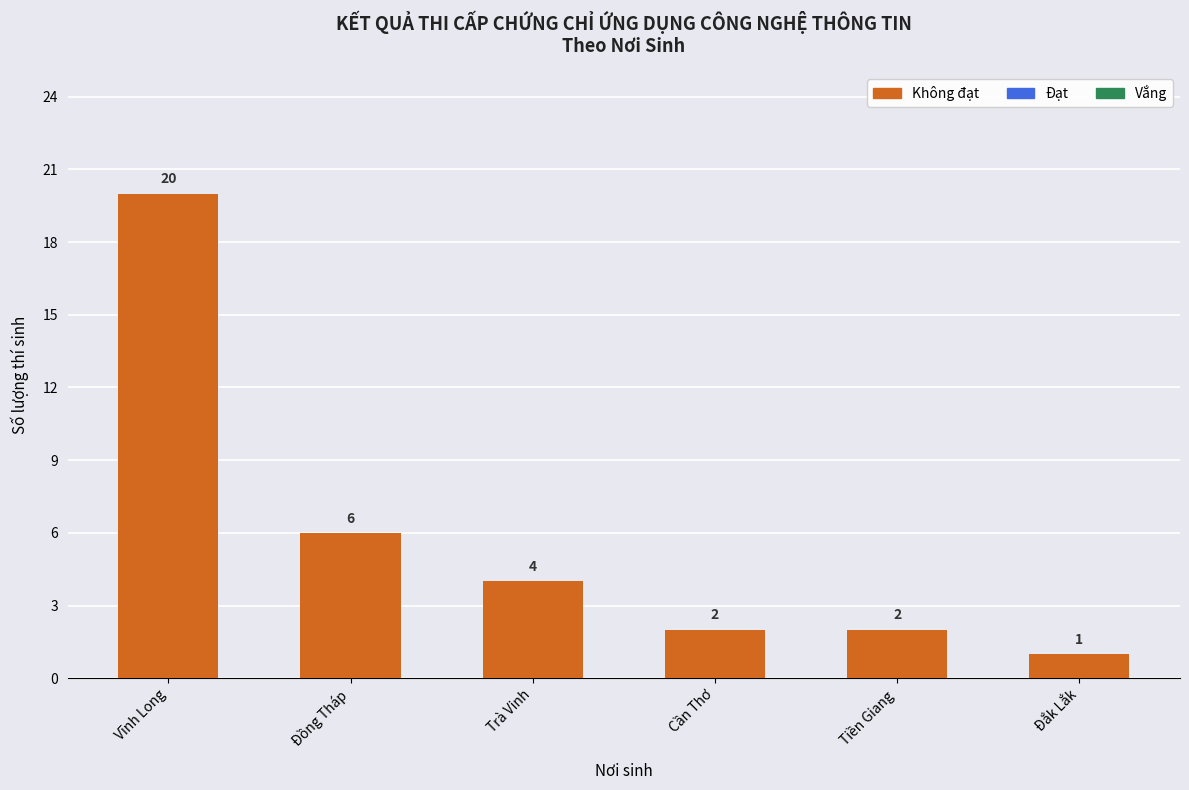

Count the number of categories in the chart.

6